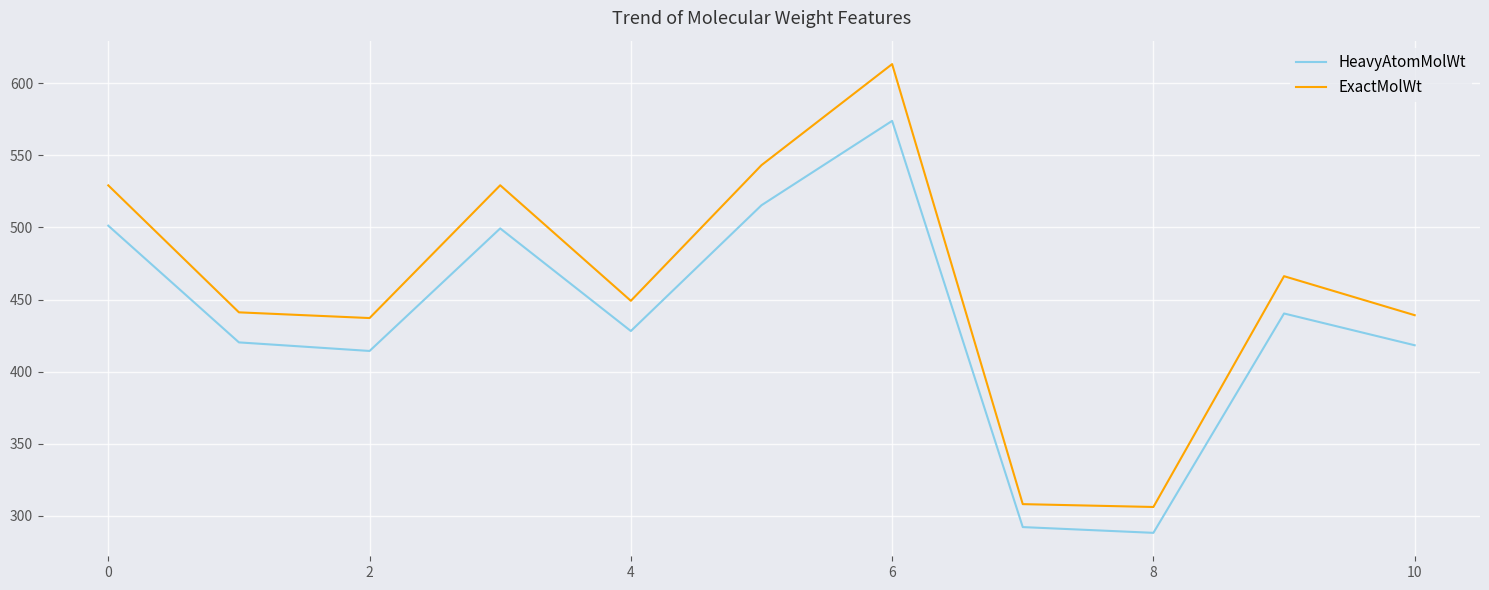

What is the difference between the maximum and minimum values in the HeavyAtomMolWt series?

285.7